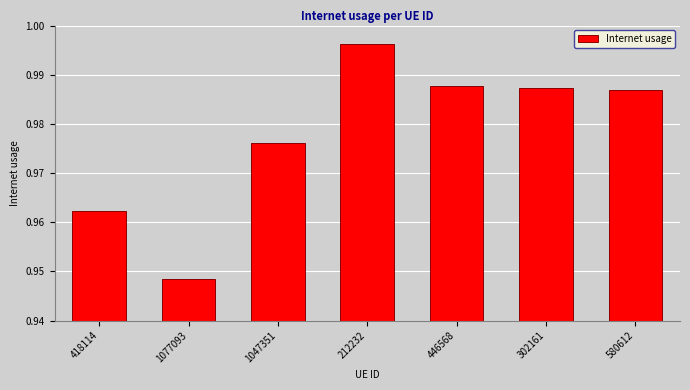

Between 580612 and 302161, which is larger?

302161